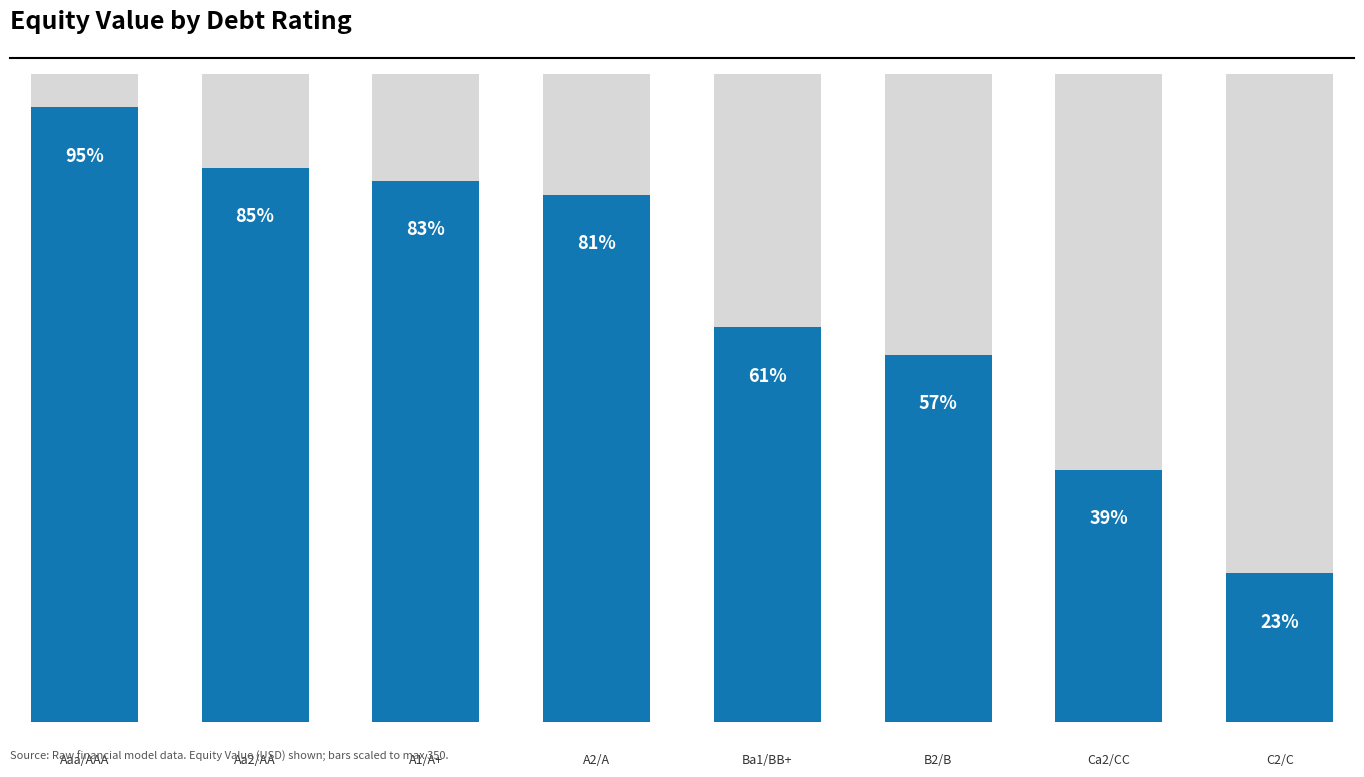

True or false: mean_equity_value has a value of 520.9 at Aaa/AAA
(0.01).

False